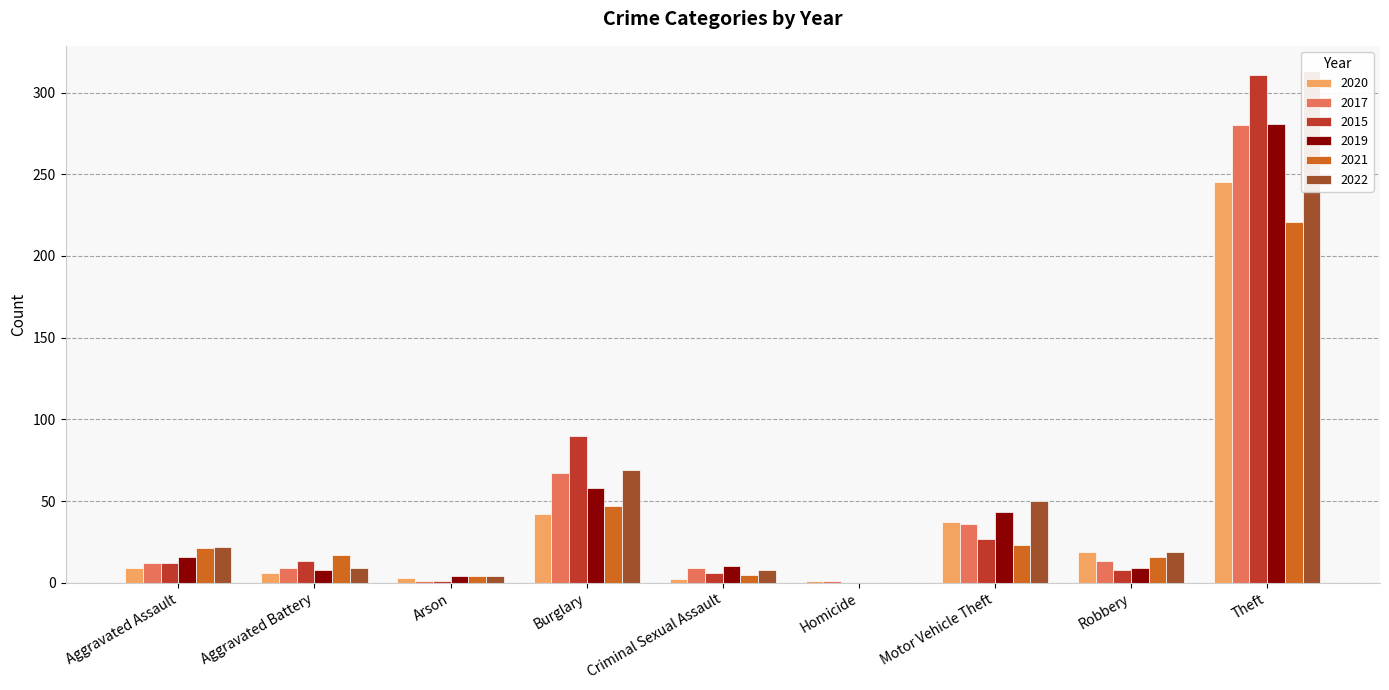

What are all the series names shown in the legend?

2020, 2017, 2015, 2019, 2021, 2022